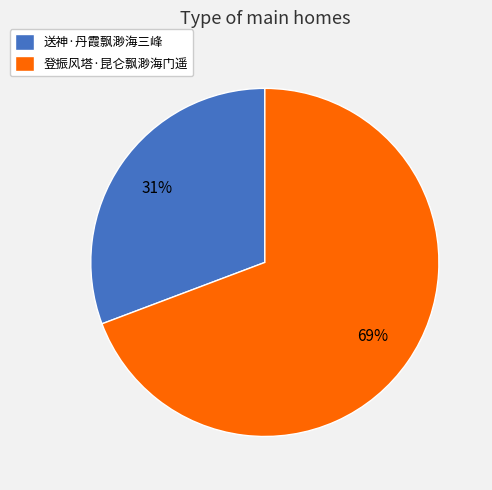

To the nearest percent, what is the average slice percentage?

50%